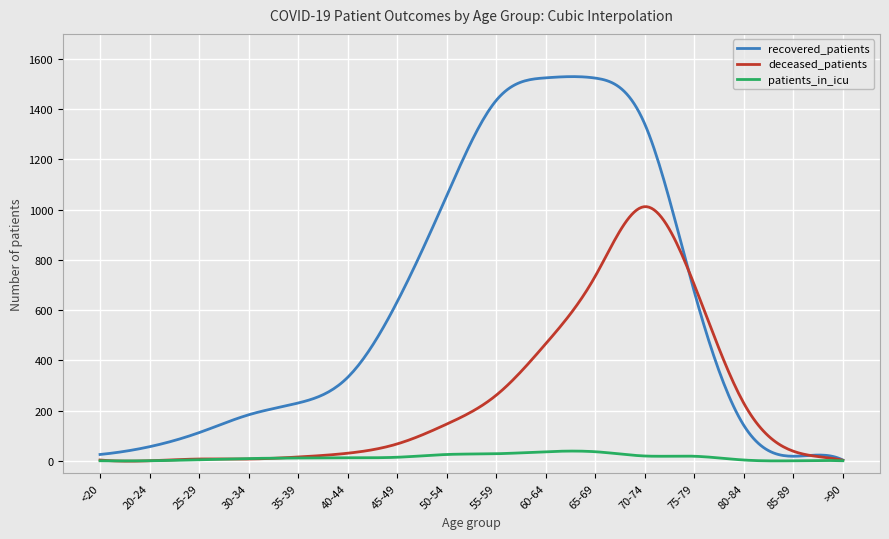

True or false: deceased_patients has more than 0 interior local peaks.

True